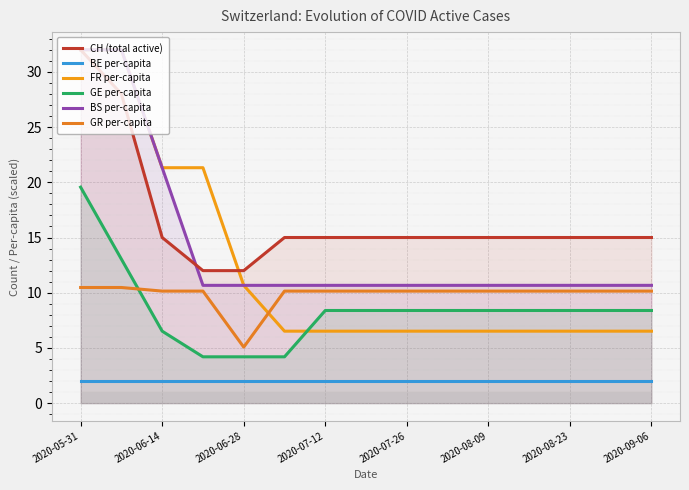

True or false: BE per-capita and GE per-capita cross at least once.

False